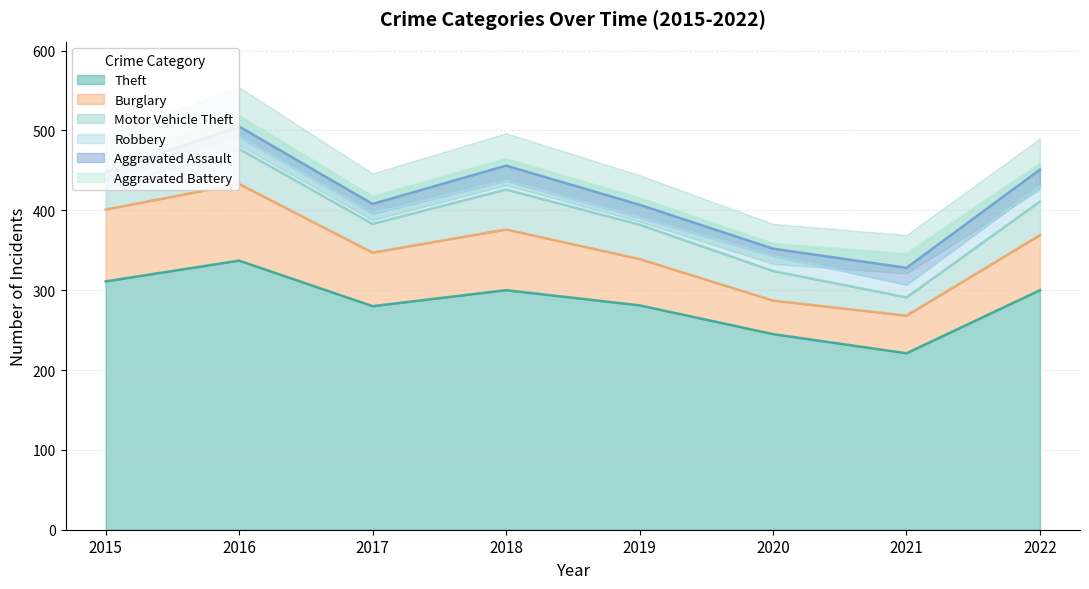

True or false: Robbery and Theft cross at least once.

False